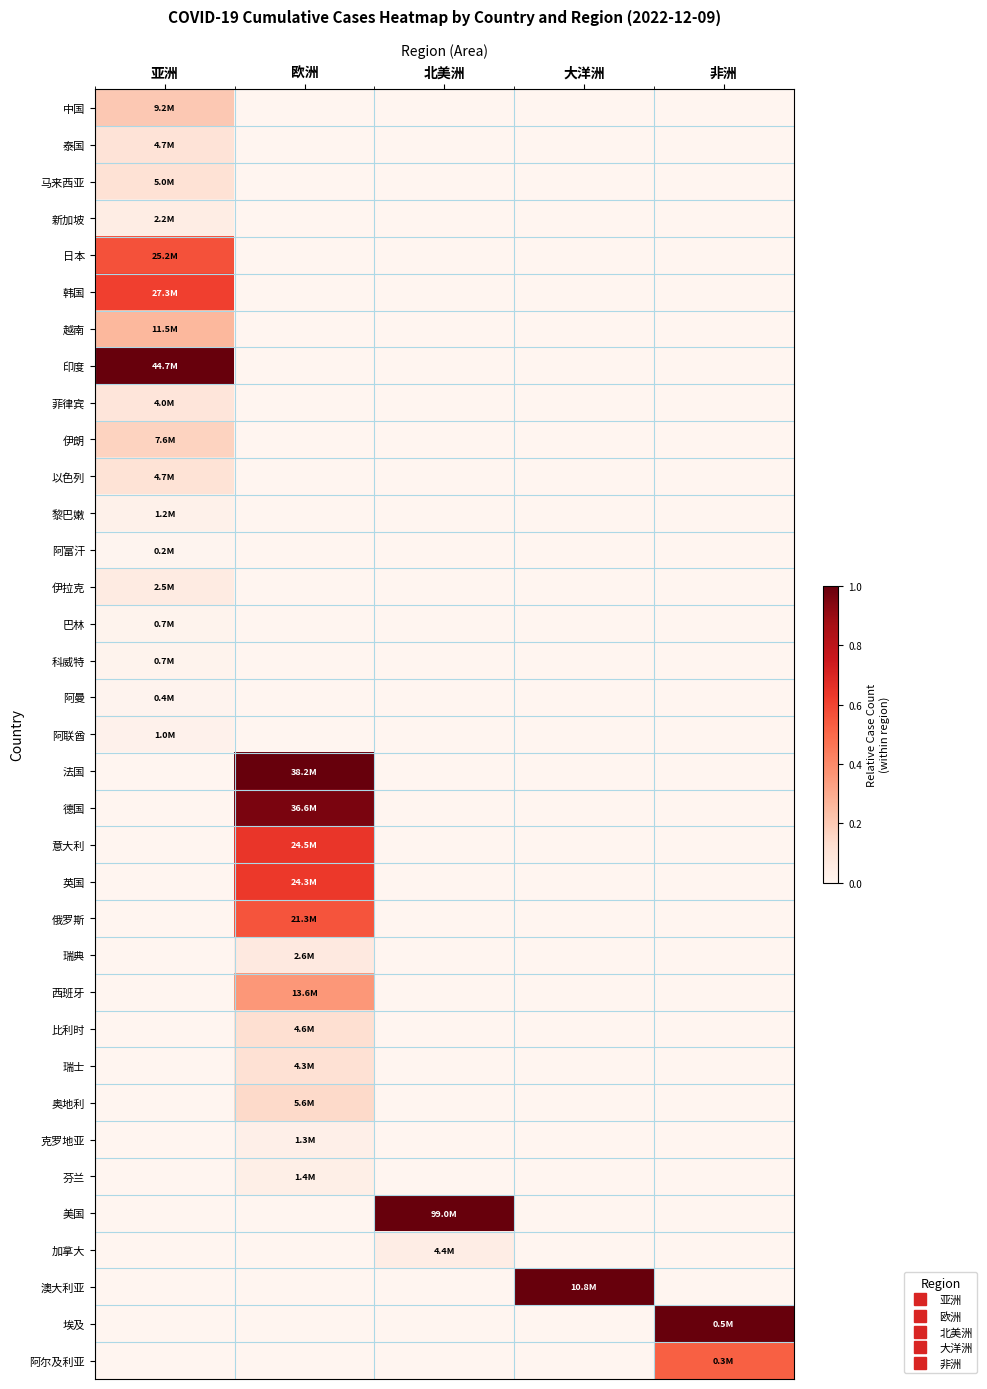

Which label corresponds to the smallest value in the chart?

欧洲